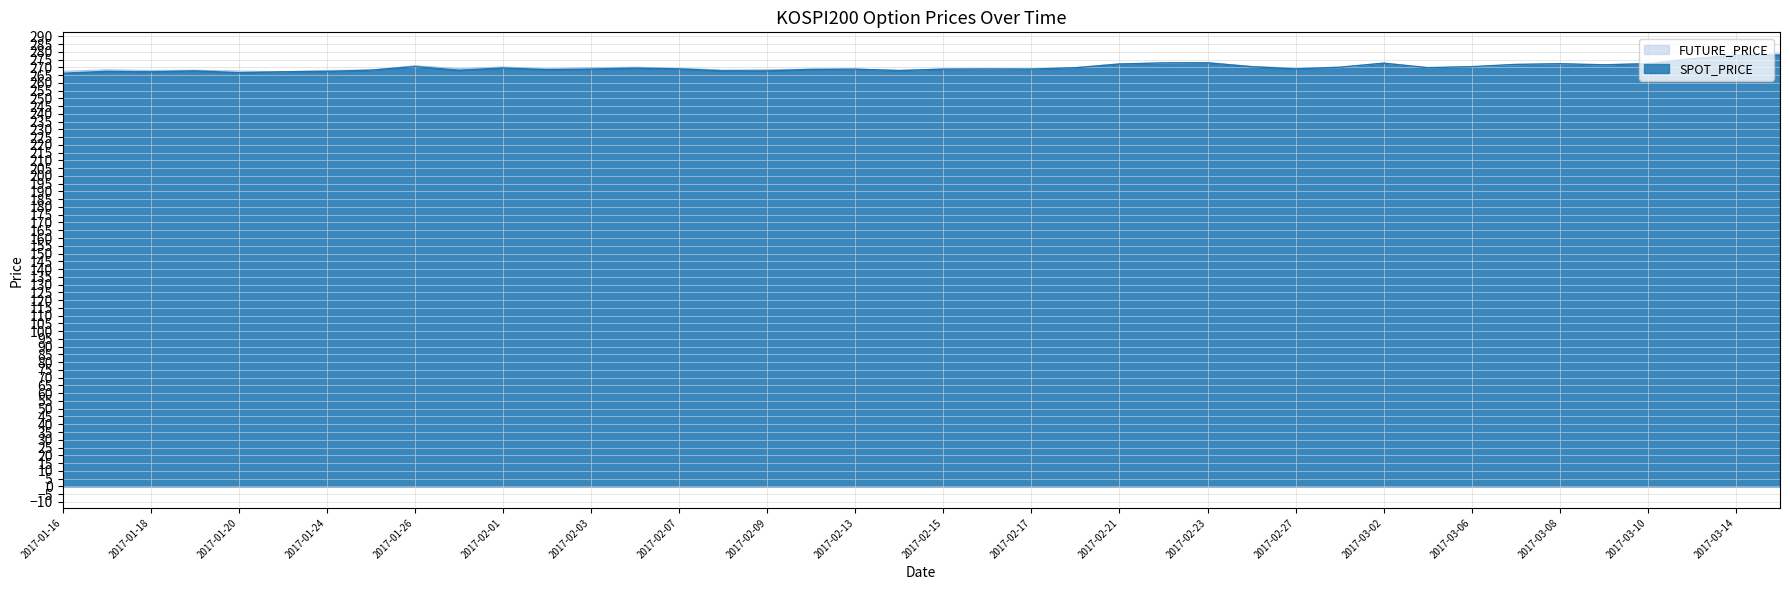

How many times do FUTURE_PRICE and SPOT_PRICE cross each other?

8